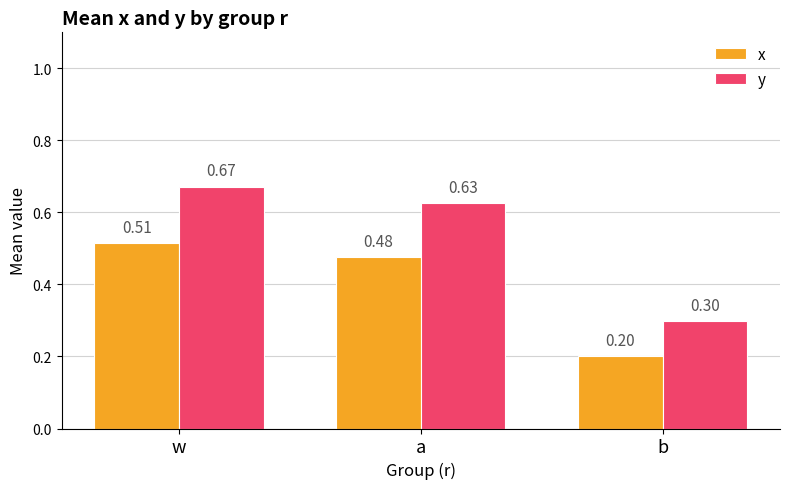

What is the total value across all series at a?

1.1